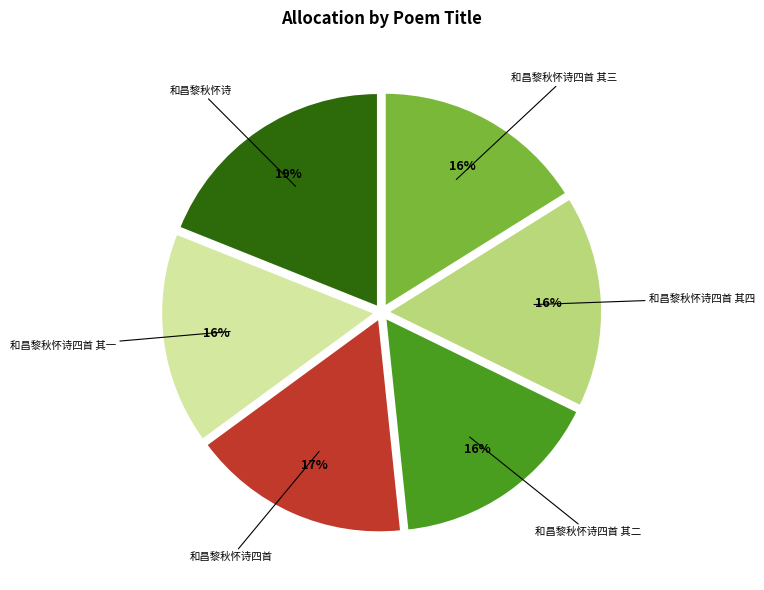

Is there any slice that represents more than half of the pie?

No